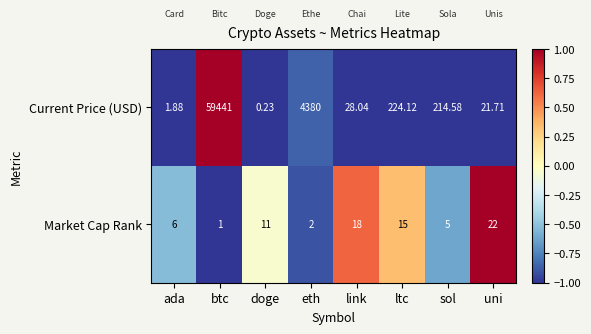

Which series changed the most between link and ltc?

Current Price (USD)